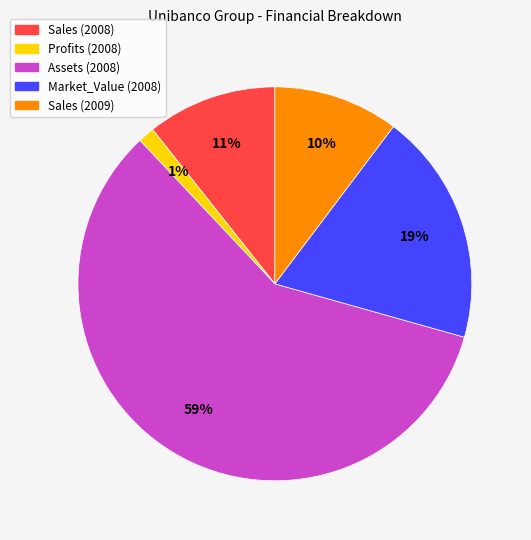

Approximately how many times larger is the value at Profits (2008) compared to Sales (2008)?

0.1